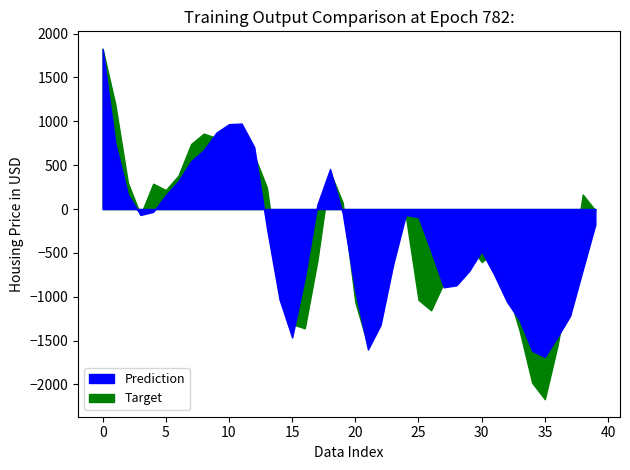

What is the label of the 28th point from the left?

27